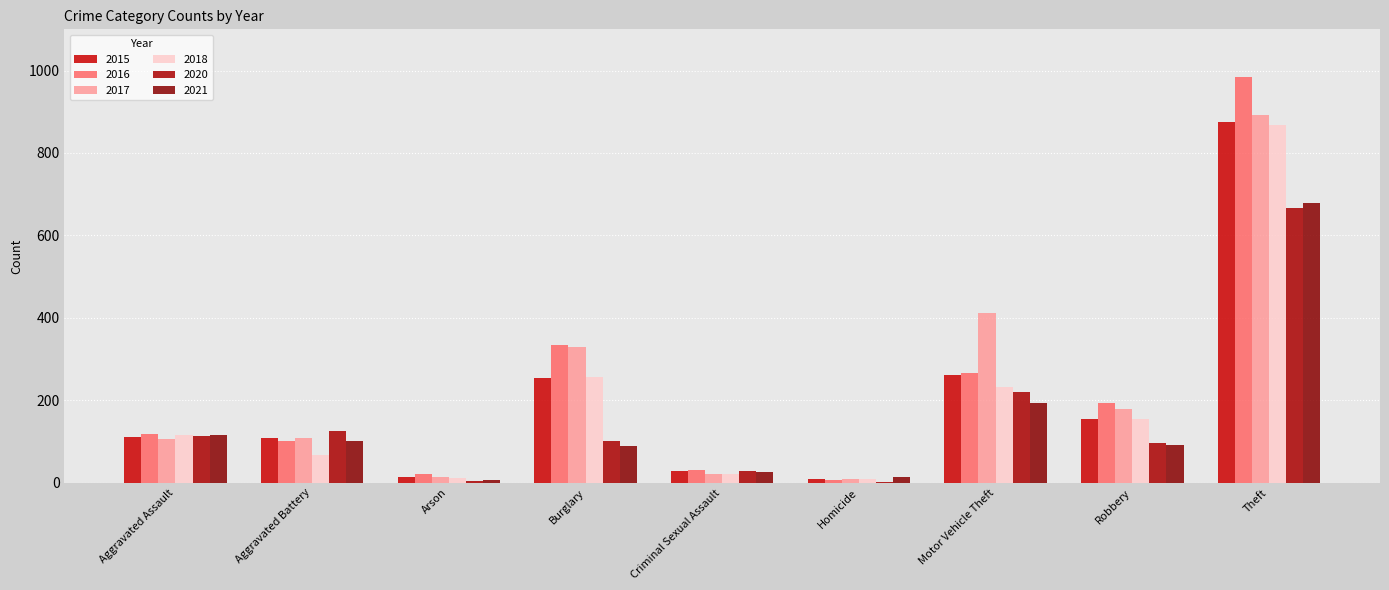

What are all the series names shown in the legend?

2015, 2016, 2017, 2018, 2020, 2021